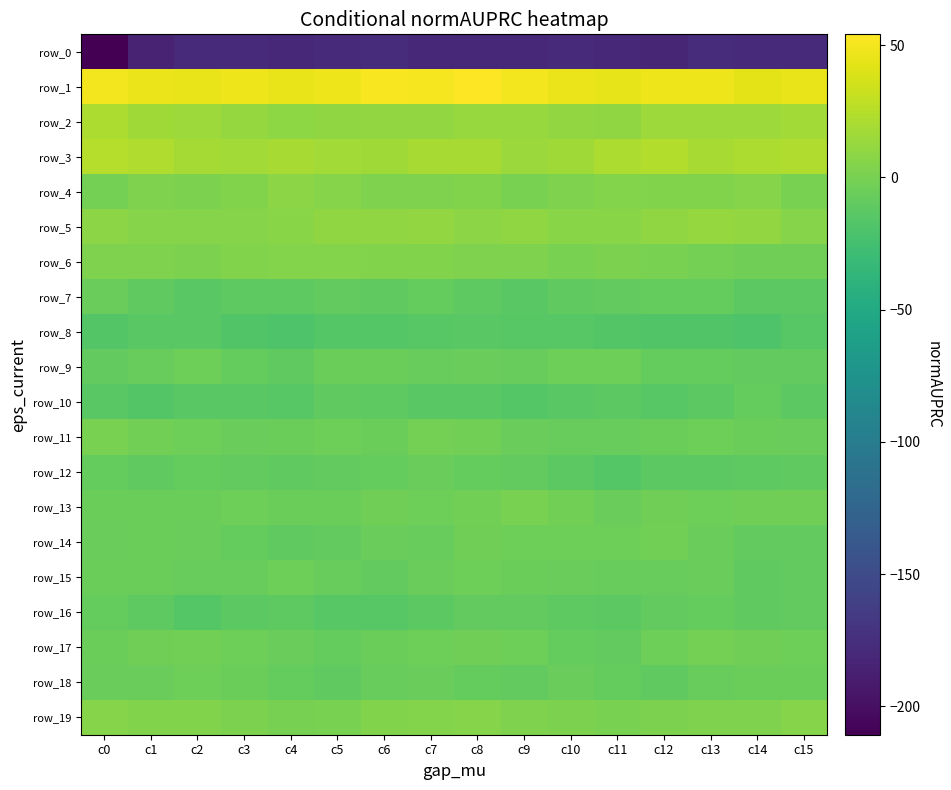

Is it true that row_12 equals -21.0 at c10?

False